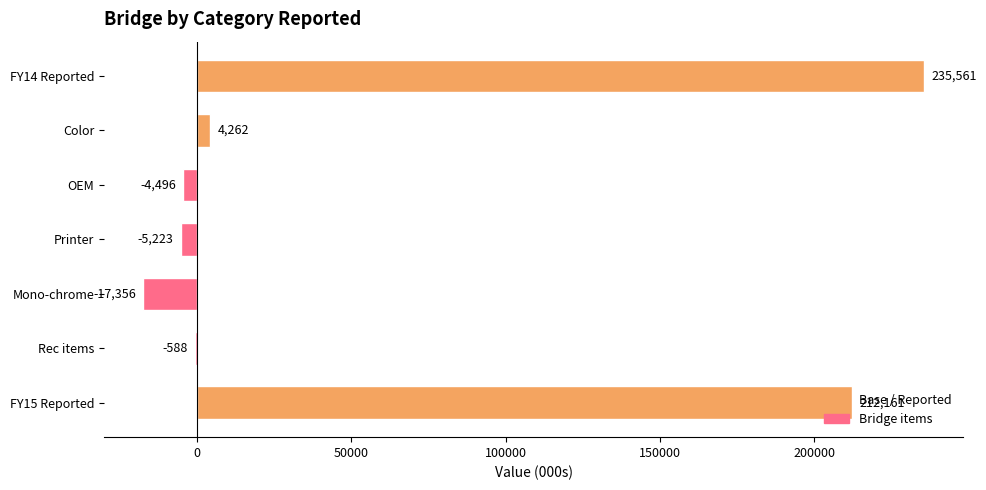

Is it true that the value at Color is 4262.1?

True